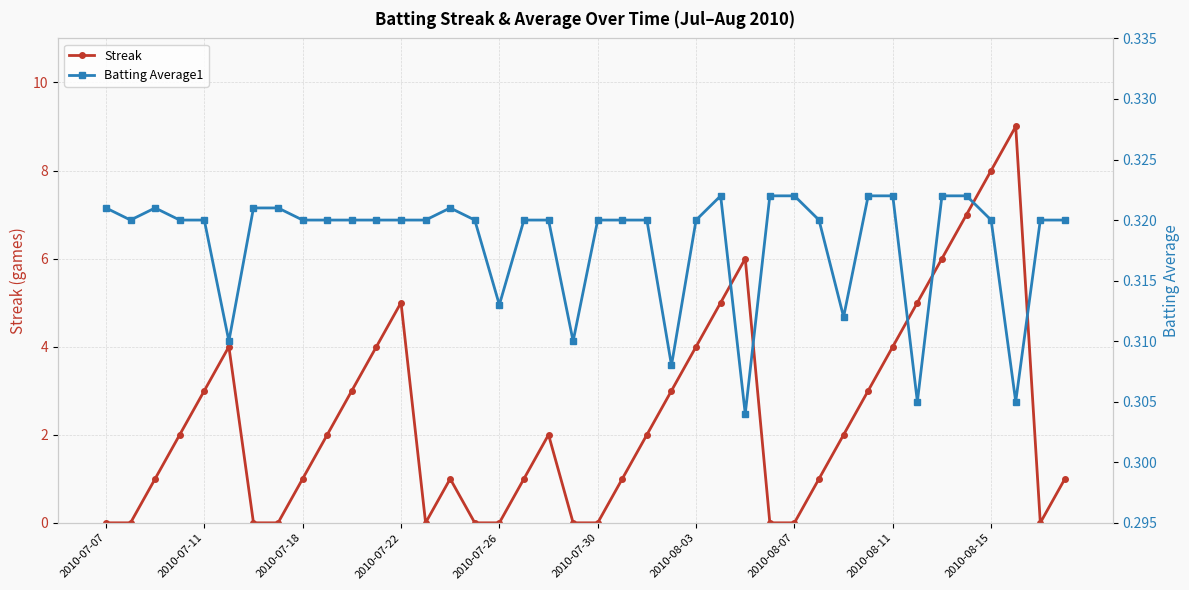

At which category does Streak reach its first local valley?

13